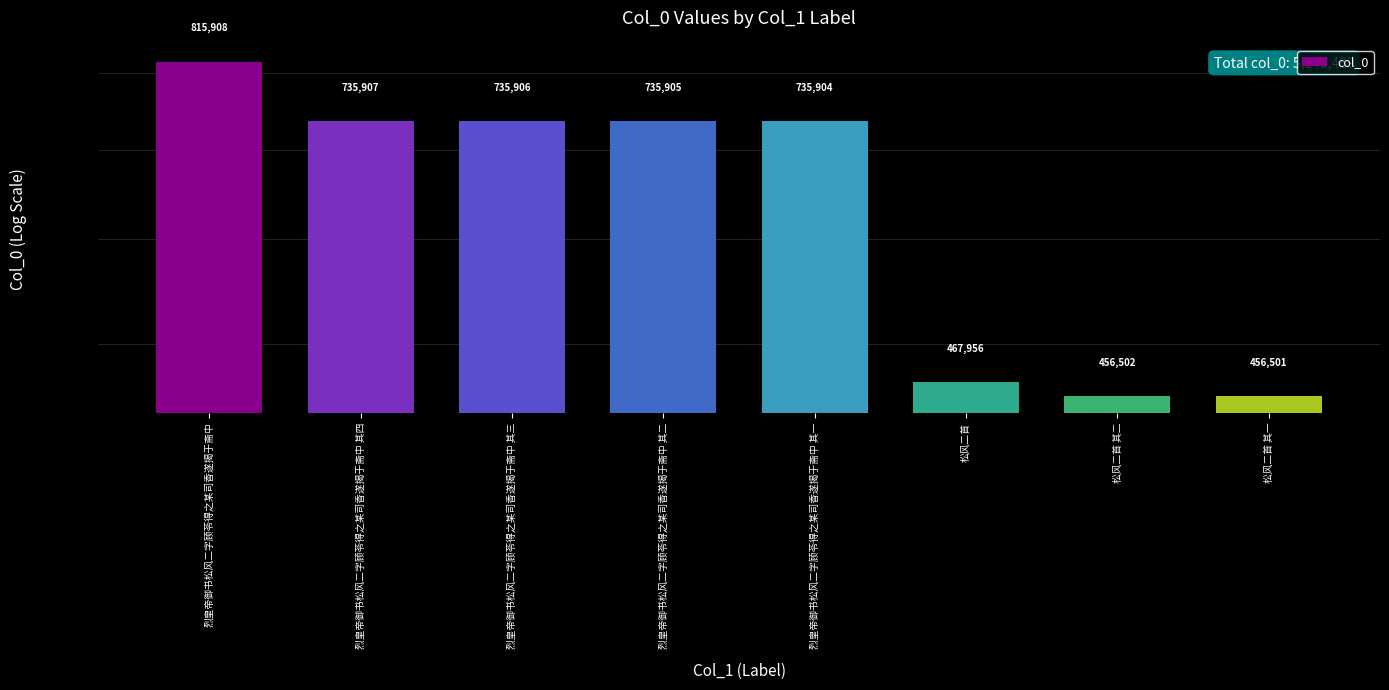

Does the chart contain stacked bars?

No